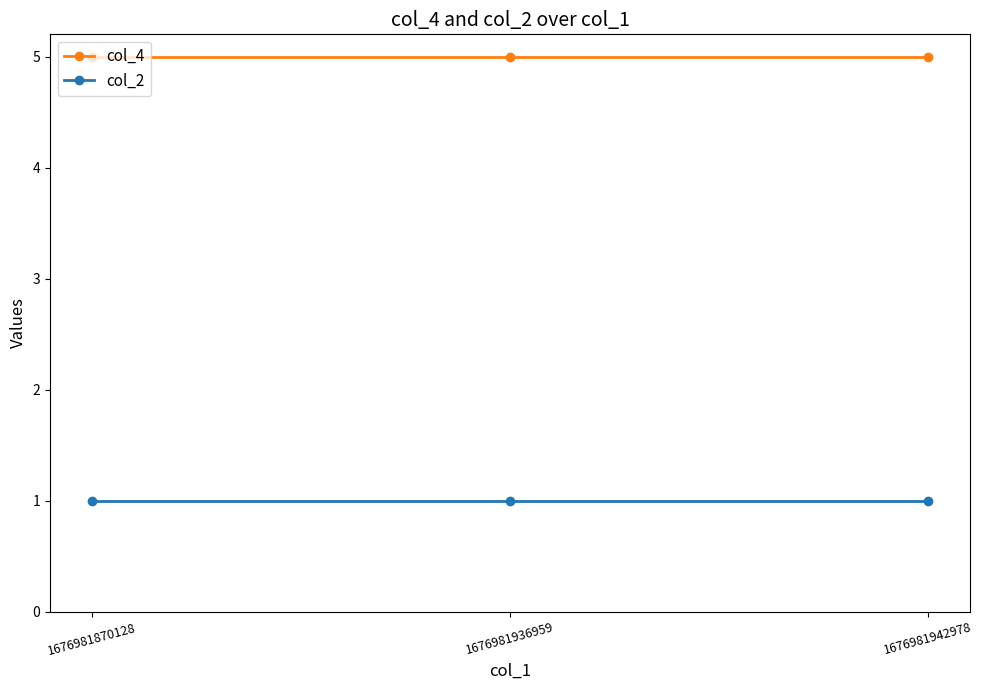

Reading left to right, list all the values displayed in this chart.

col_4: 1676981870128=5	1676981936959=5	1676981942978=5
col_2: 1676981870128=1	1676981936959=1	1676981942978=1